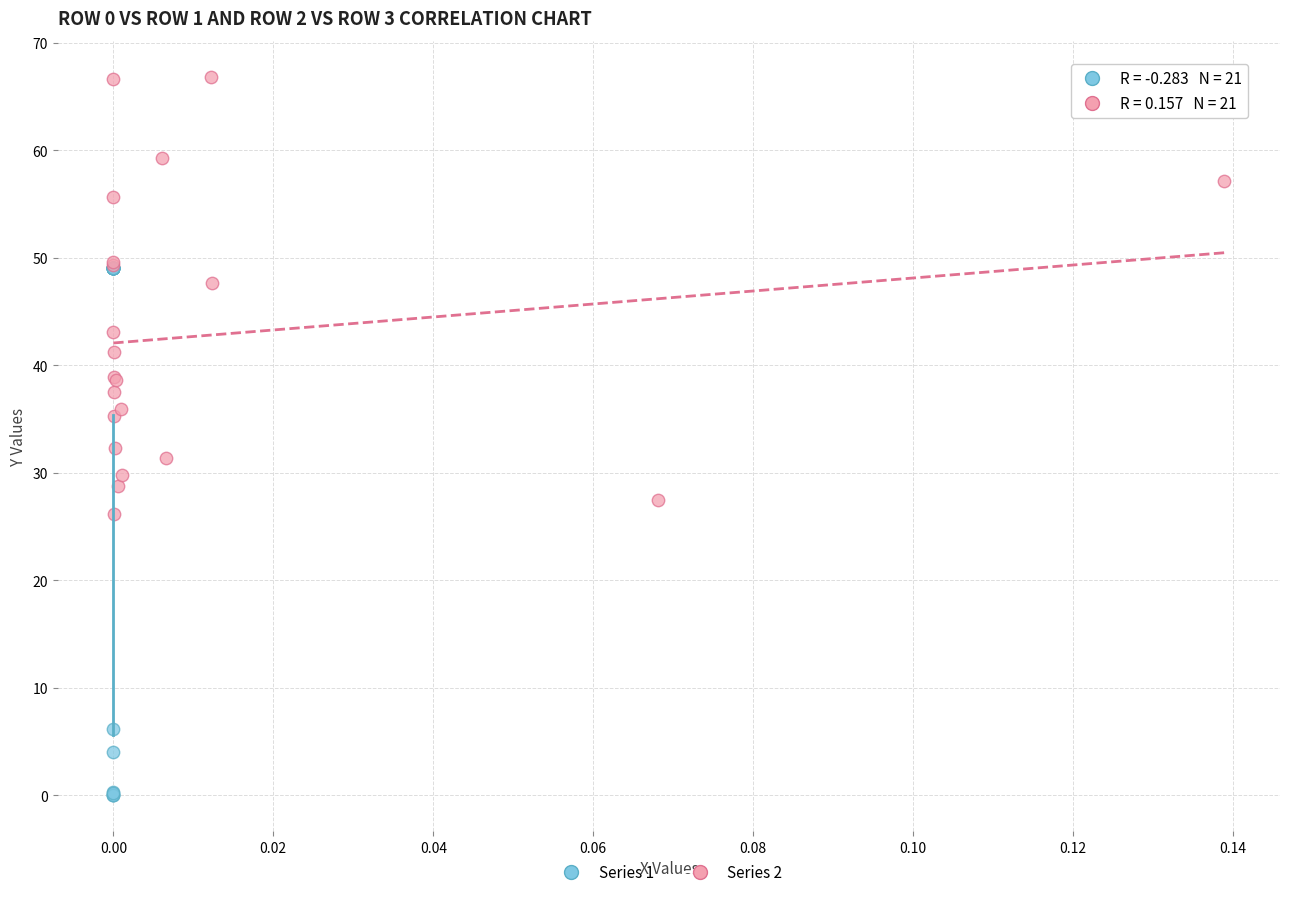

Which series contains the highest Y value?

Series 2